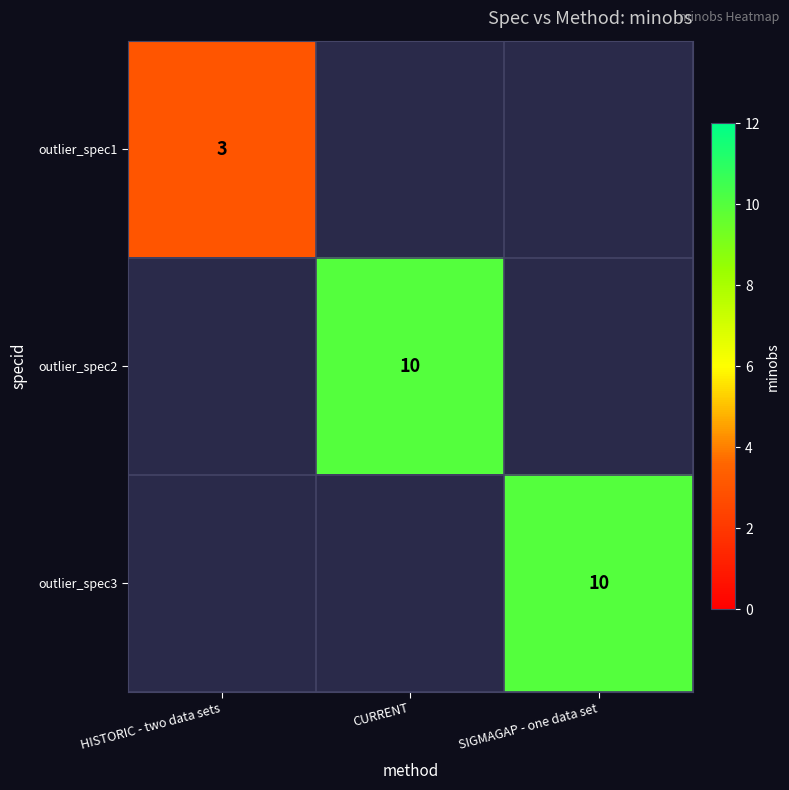

At which category does the chart reach its minimum across all series?

HISTORIC - two data sets